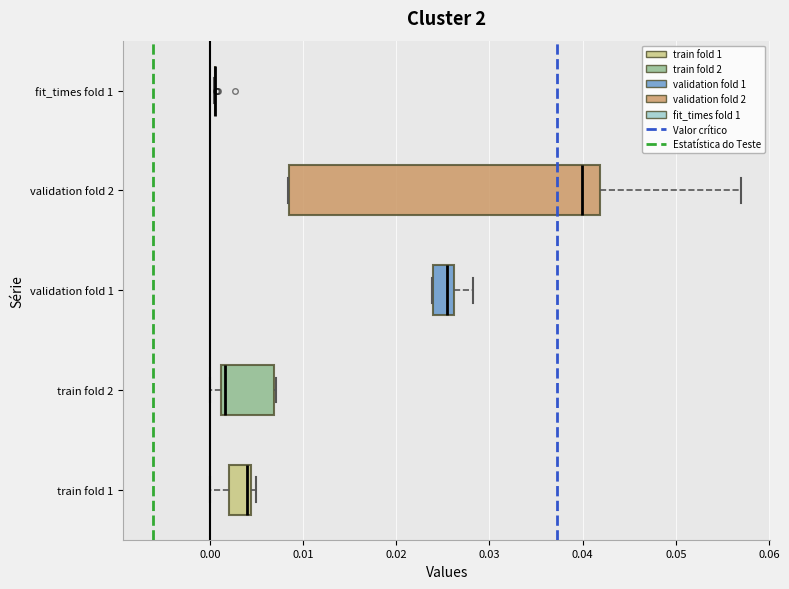

Reading bottom to top, transcribe this box plot: for each box, give where its median line is, the range the box spans, and where its two whiskers end, as read against the x-axis. The values are not printed on the chart, so give them approximately, as read against the axis.

train fold 1: median 0.004 (just left of the box's right edge), box 0.002 to 0.004, whiskers 0.000 to 0.005
train fold 2: median 0.002, box 0.001 to 0.007, whiskers 0.000 to 0.007
validation fold 1: median 0.025, box 0.024 to 0.026, whiskers 0.024 to 0.028
validation fold 2: median 0.040, box 0.009 to 0.042, whiskers 0.008 to 0.057
fit_times fold 1: box collapsed to a line at 0.001, whiskers 0.000 to 0.001